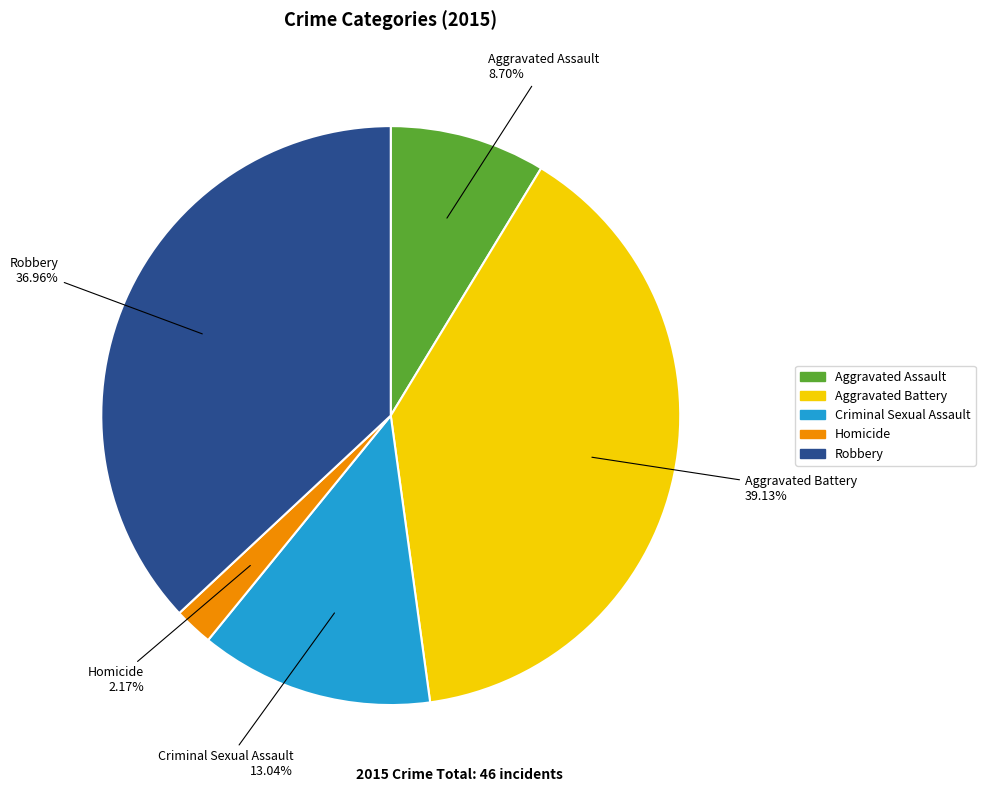

To the nearest percent, what percentage of the pie is Criminal Sexual Assault?

13%